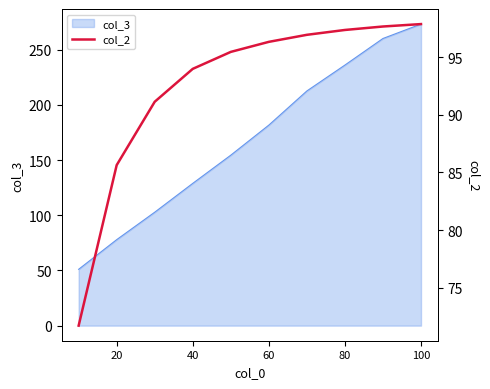

The col_3 series shows 236.1 at 80. True or false?

True